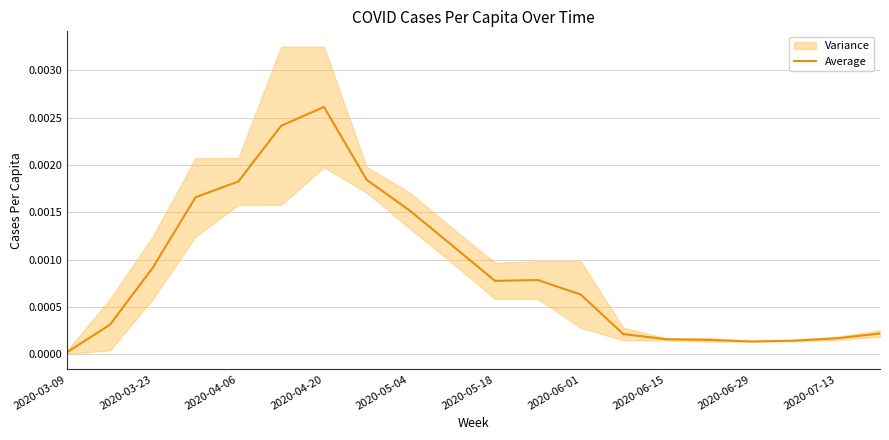

How many interior local peaks (higher than both neighbors) does the data have?

2